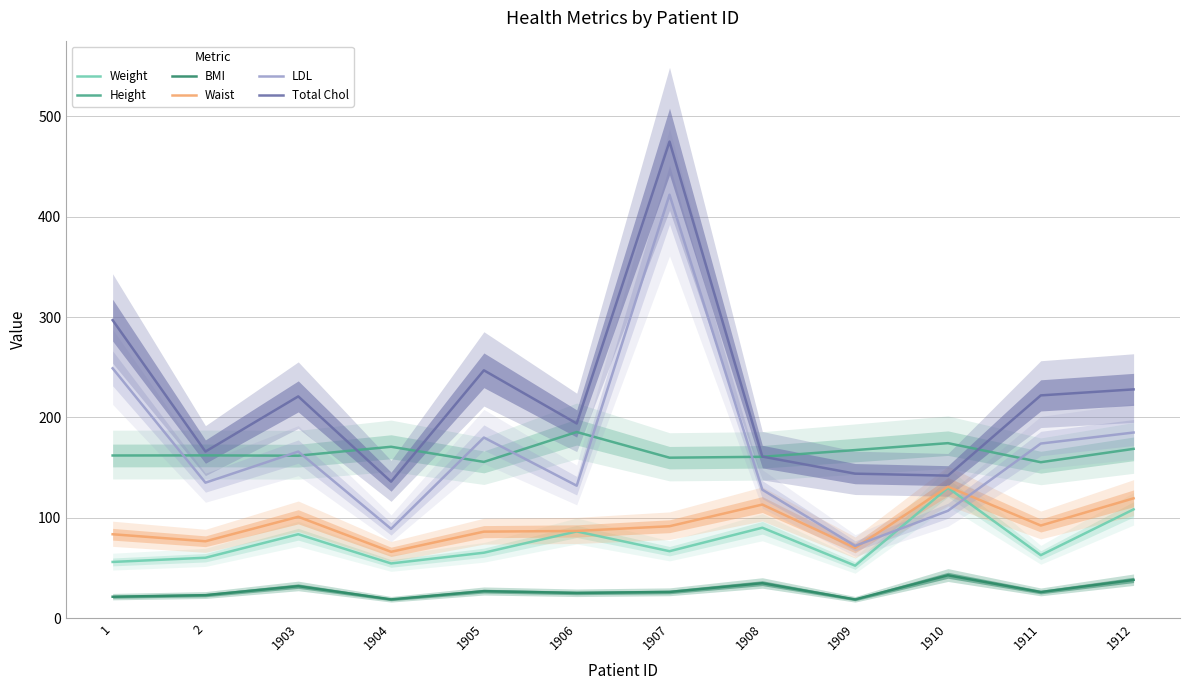

Where is the first local maximum for Weight?

1903